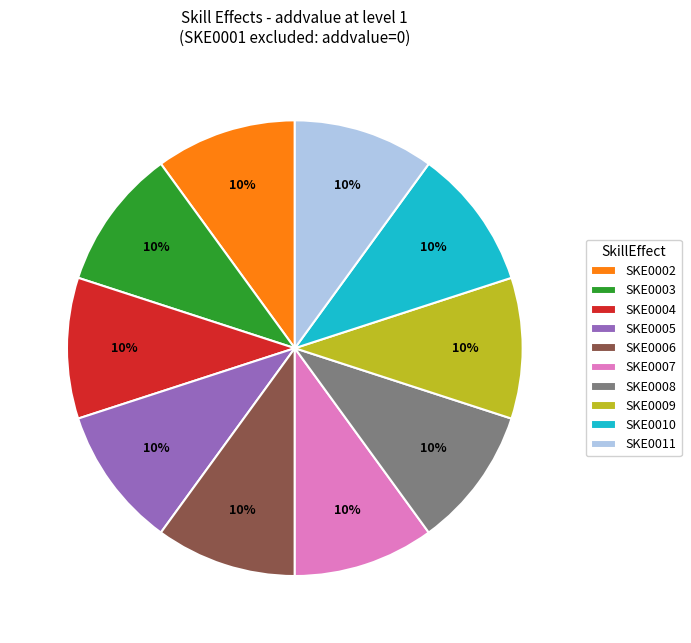

Do SKE0011 and SKE0004 together represent more than half of the pie?

No